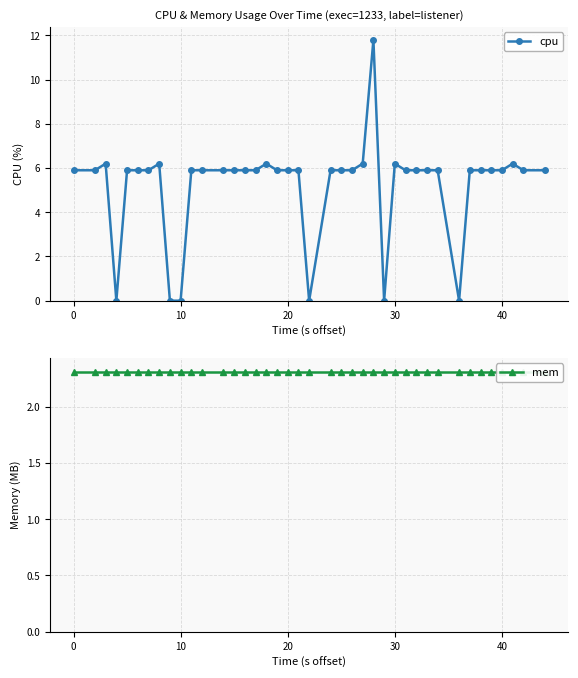

At how many categories does at least one series exceed 1?

40